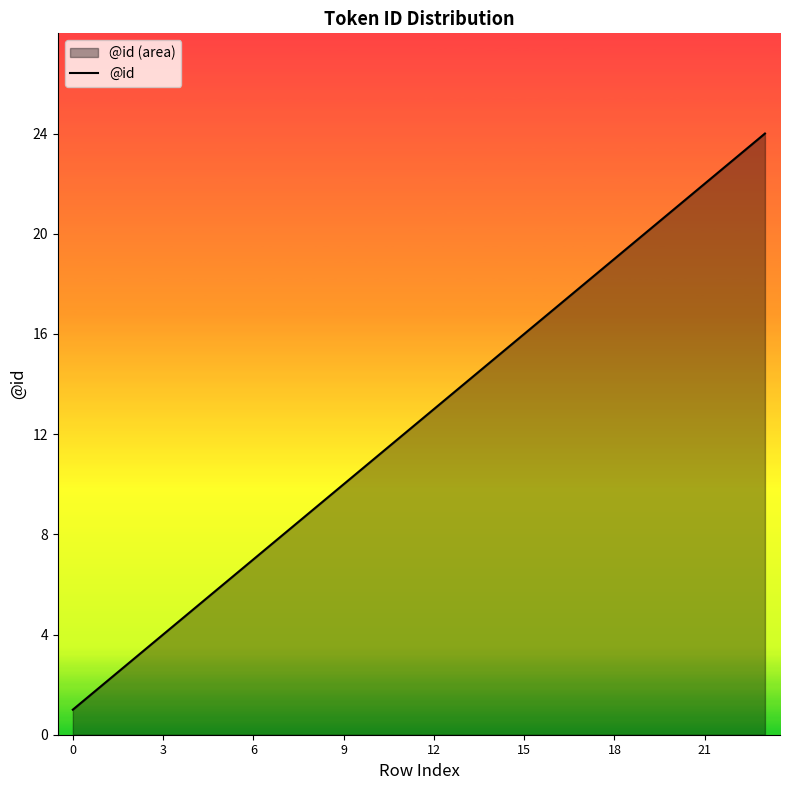

What is the label of the 6th point from the right?

18